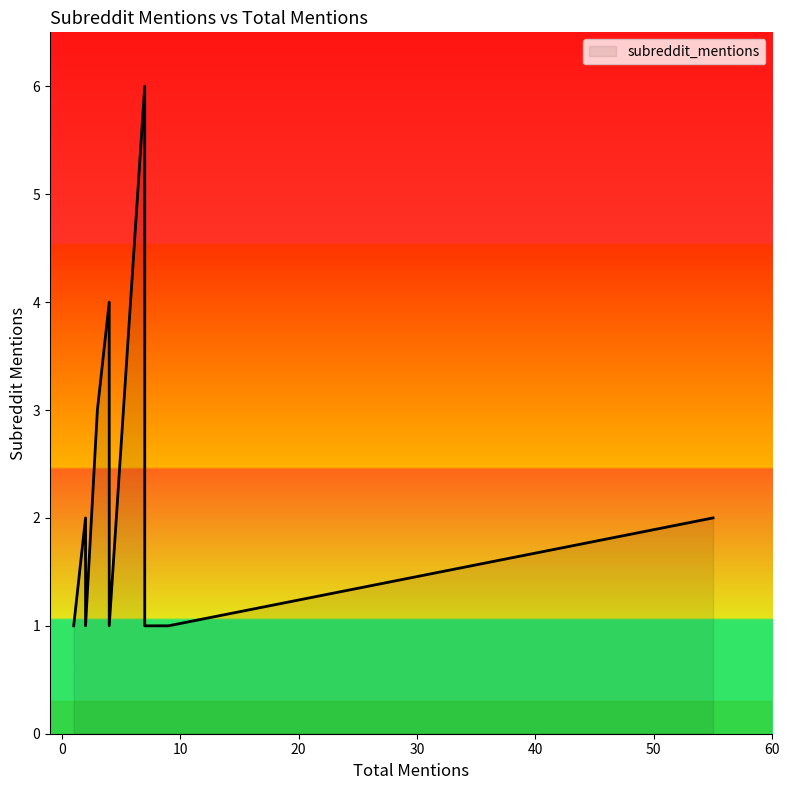

What is the average value?

2